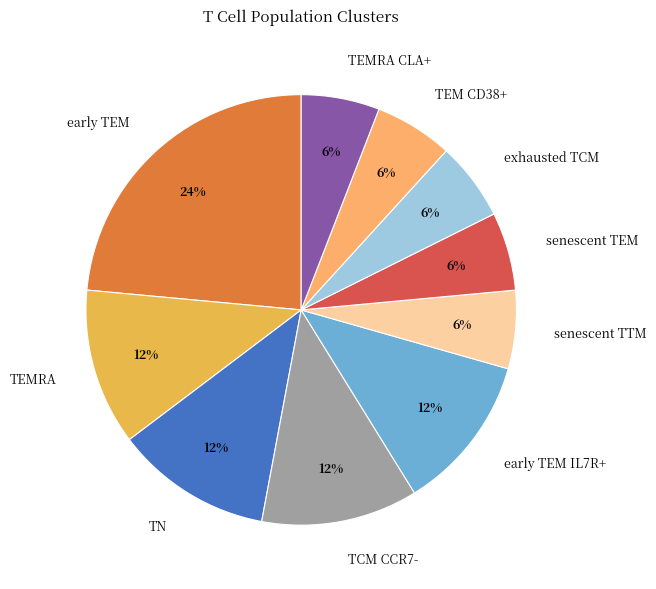

Is it true that senescent TEM is 6% of the pie?

True